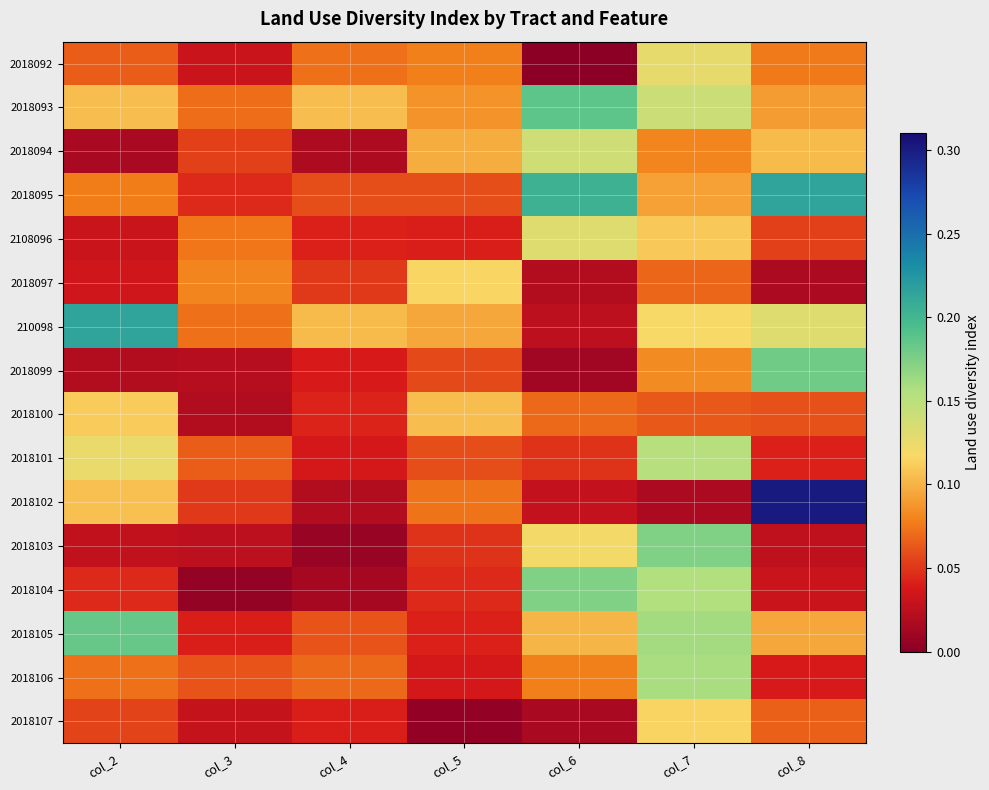

List the series in order of their peak value, highest first.

2018102, 2018095, 210098, 2018093, 2018105, 2018099, 2018103, 2018104, 2018106, 2018101, 2018094, 2108096, 2018092, 2018097, 2018107, 2018100